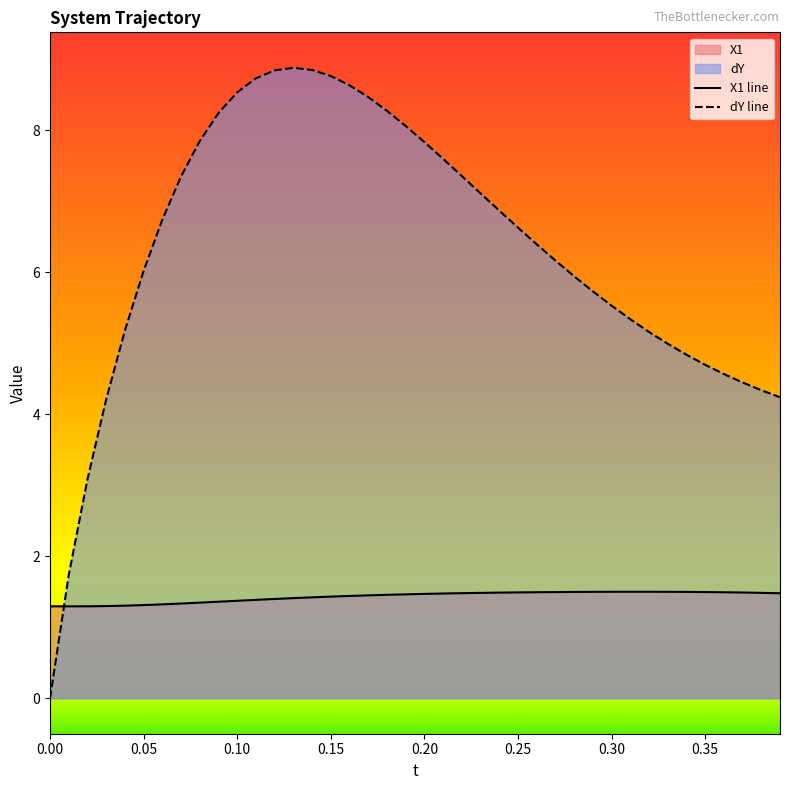

Reading left to right, extract all data points from this chart.

X1: 1.3	1.3	1.3	1.3	1.3	1.3	1.3	1.3	1.3	1.4	1.4	1.4	1.4	1.4	1.4	1.4	1.4	1.4	1.5	1.5	1.5	1.5	1.5	1.5	1.5	1.5	1.5	1.5	1.5	1.5	1.5	1.5	1.5	1.5	1.5	1.5	1.5	1.5	1.5	1.5
dY: 0.0	1.7	3.1	4.2	5.2	6.0	6.7	7.4	7.8	8.2	8.5	8.7	8.8	8.9	8.8	8.8	8.6	8.5	8.3	8.1	7.8	7.6	7.4	7.1	6.9	6.6	6.4	6.2	5.9	5.7	5.5	5.3	5.2	5.0	4.8	4.7	4.6	4.4	4.3	4.2